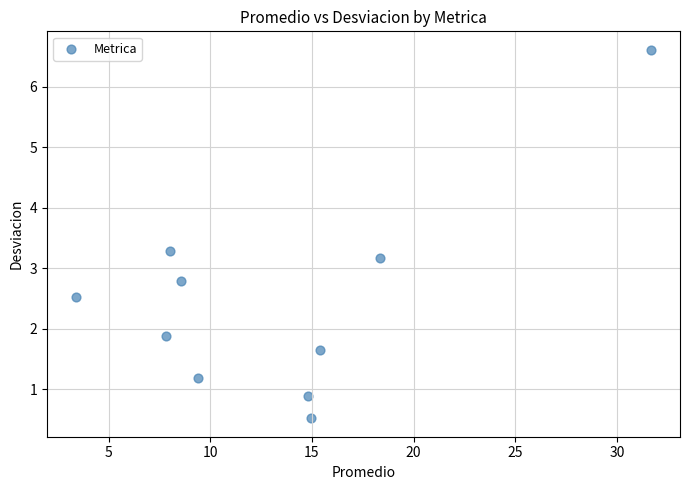

What is the range of X values (max minus min)?

28.3